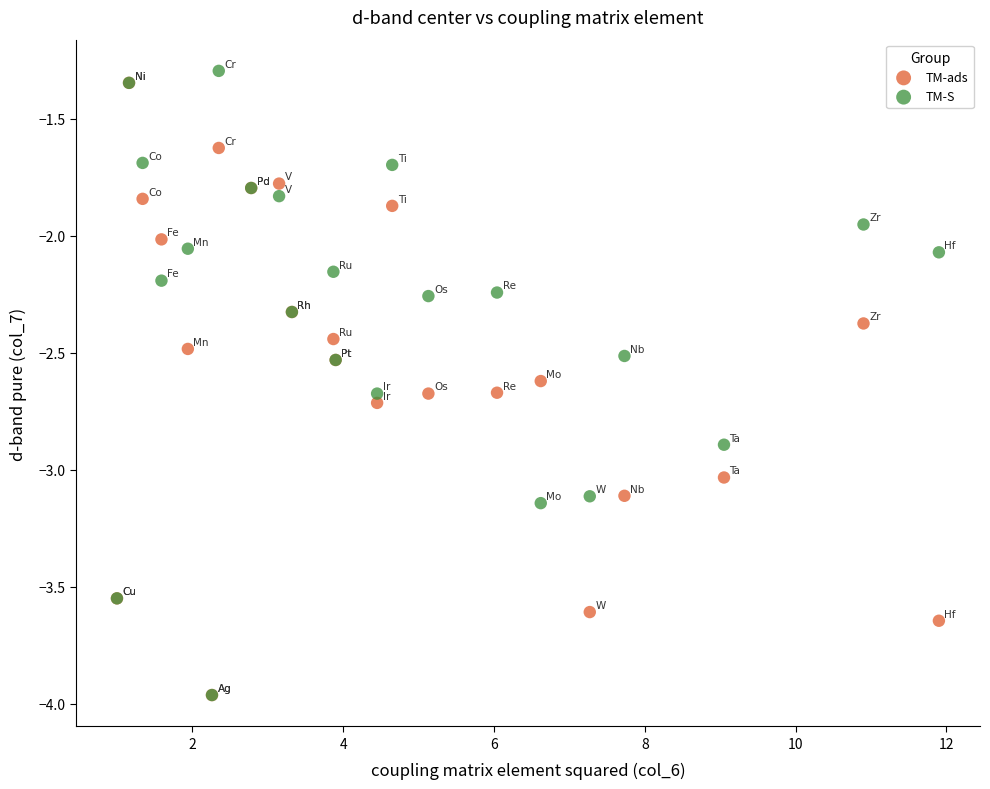

Which series reaches the maximum Y coordinate?

TM-S